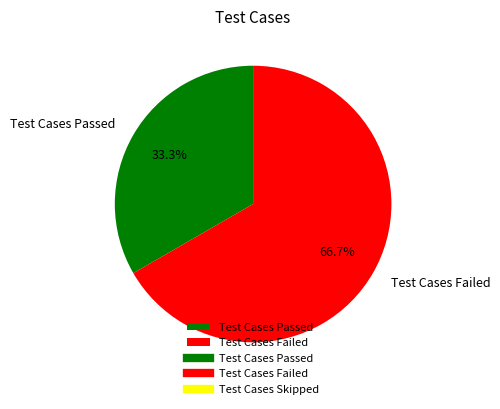

To the nearest percent, what is the combined percentage of Test Cases Failed and Test Cases Passed?

100%